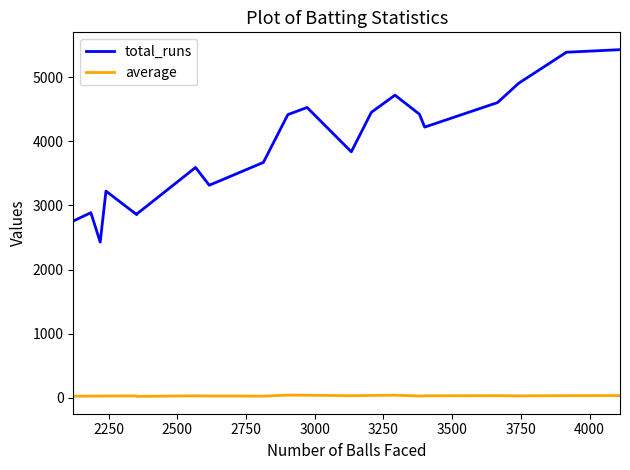

True or false: average and total_runs cross at least once.

False